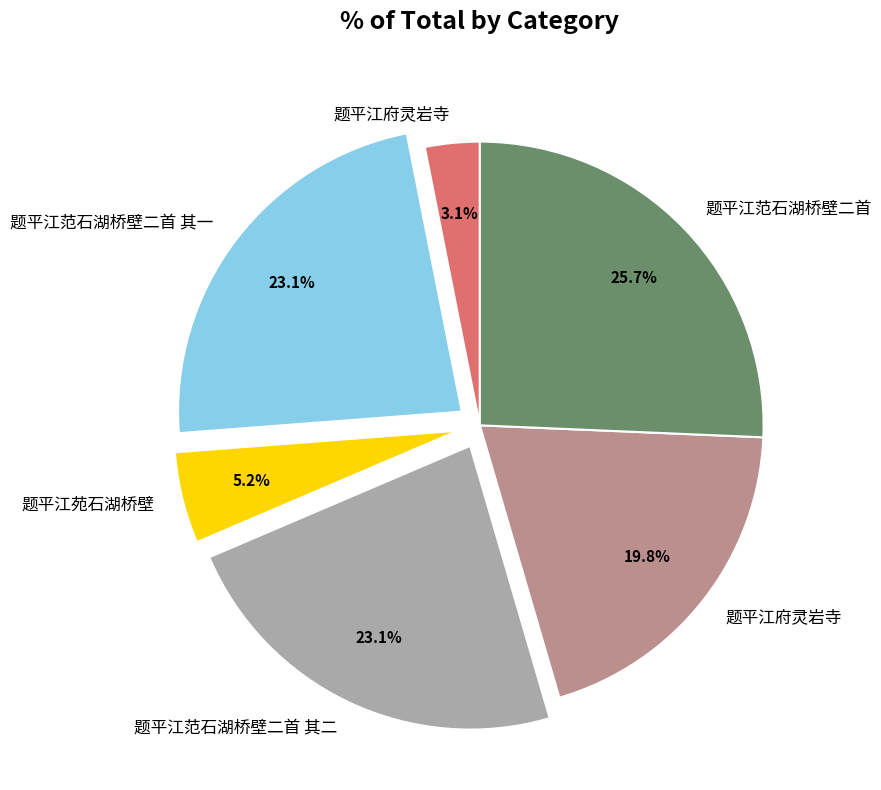

Is there any slice that represents more than half of the pie?

No